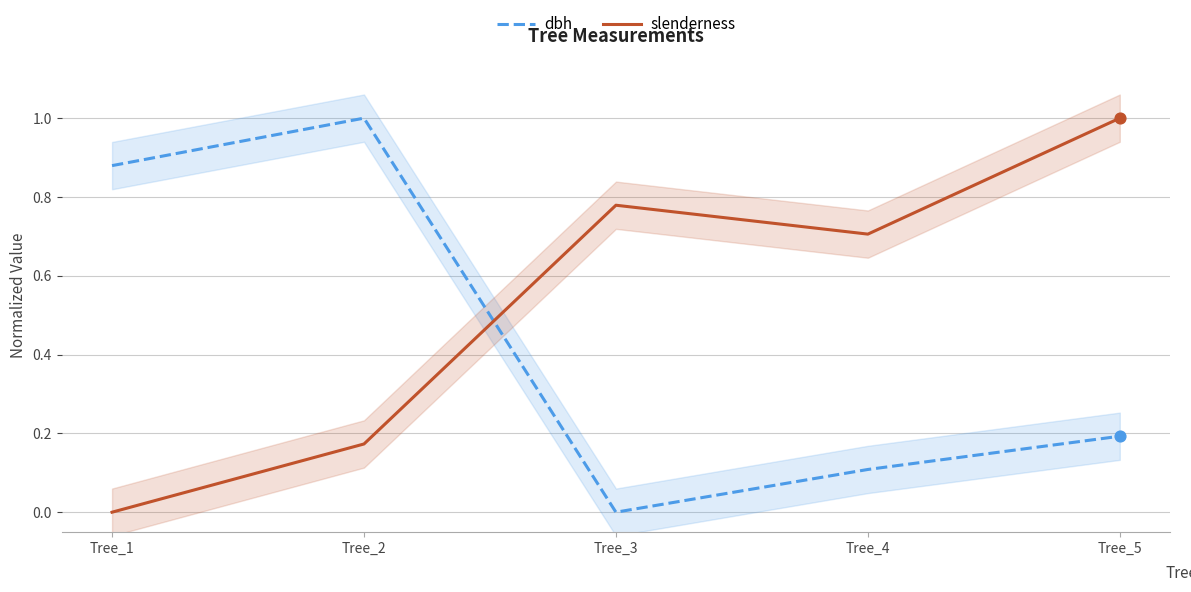

Which series has the widest spread of Y values?

slenderness